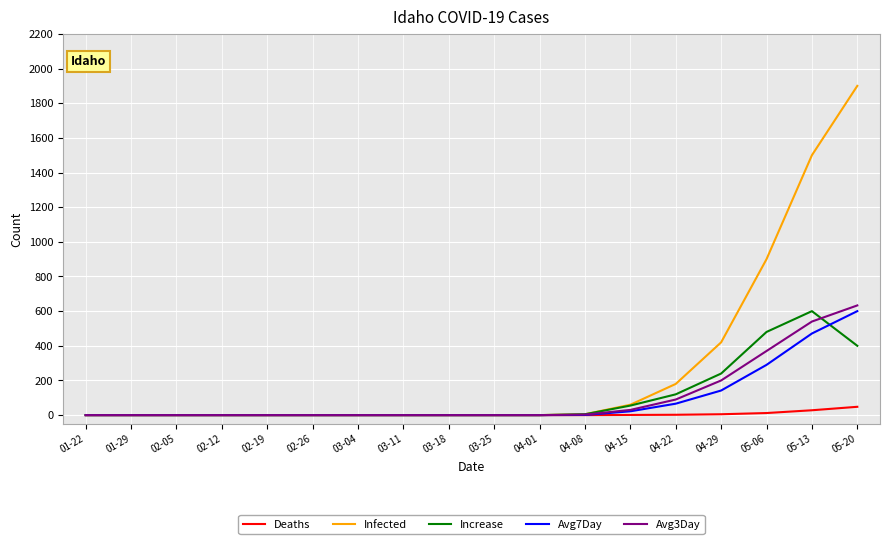

Which series ends up on top after the final intersection of Increase and Avg3Day?

Avg3Day